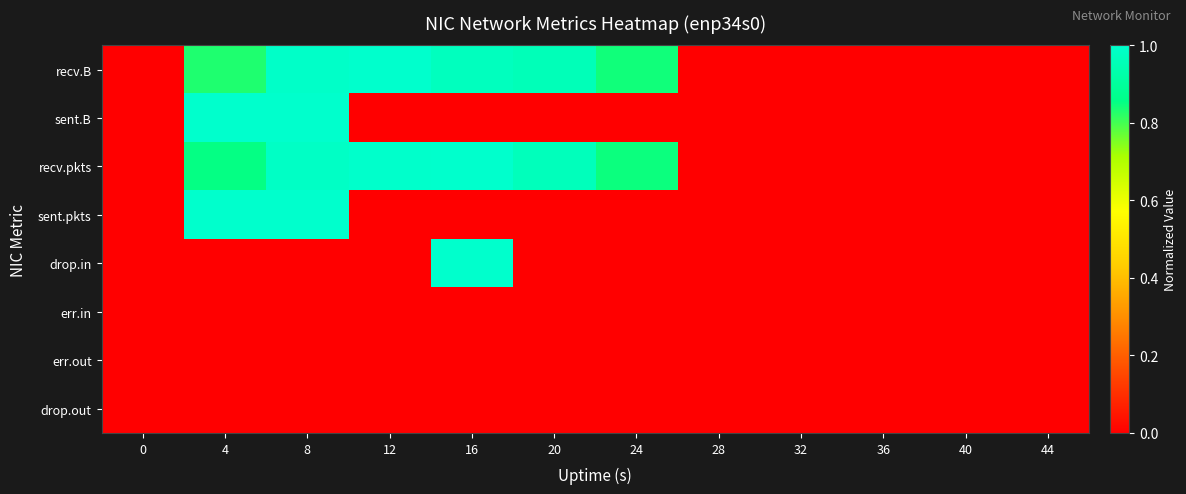

Which has a higher value, 4 or 24?

24